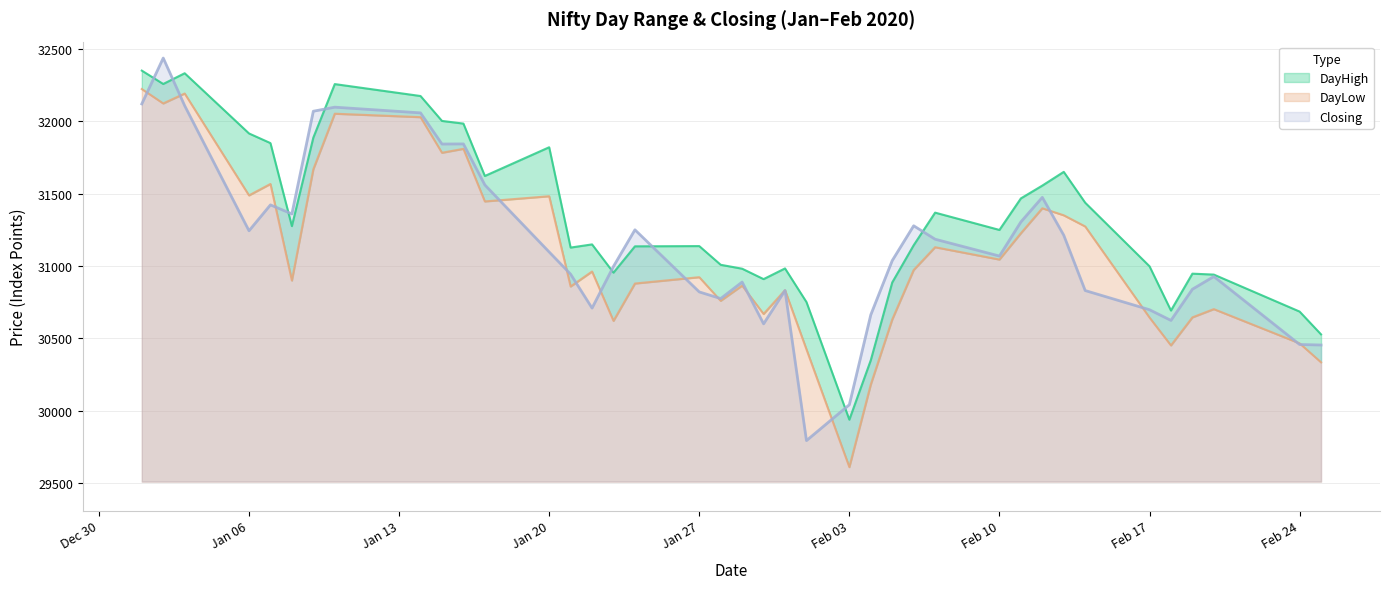

At which category is the sum across all series the highest?

20200102